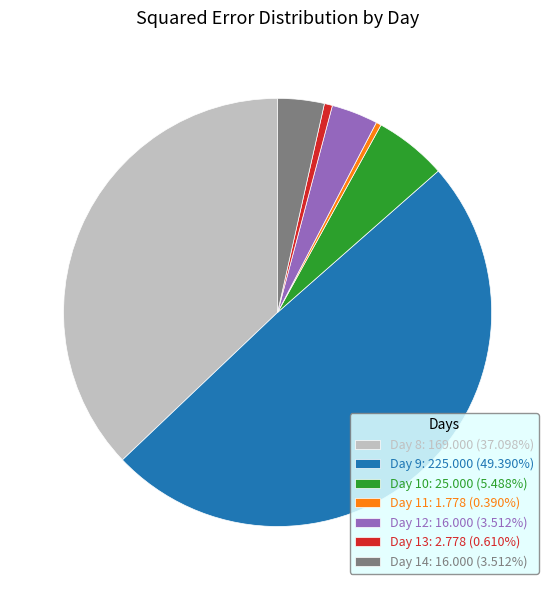

Does Day 13: 2.778 (0.610%) account for over 50% of the chart?

No